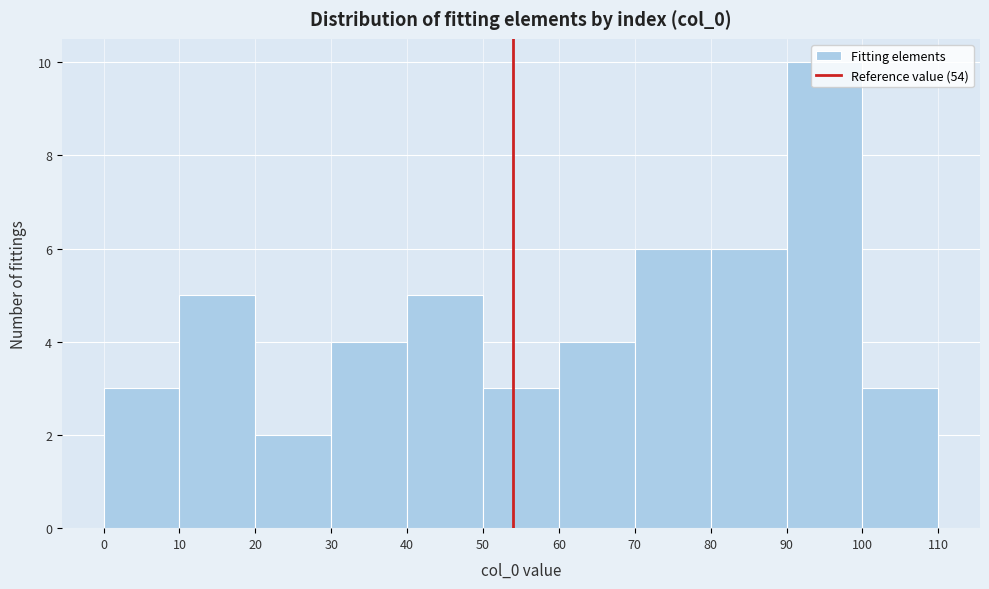

Reading left to right, transcribe this chart: for each bar, give the range it covers on the x-axis and its height. The values are not printed on the chart, so give them approximately, as read against the axis.

0 to 10: 3
10 to 20: 5
20 to 30: 2
30 to 40: 4
40 to 50: 5
50 to 60: 3
60 to 70: 4
70 to 80: 6
80 to 90: 6
90 to 100: 10
100 to 110: 3